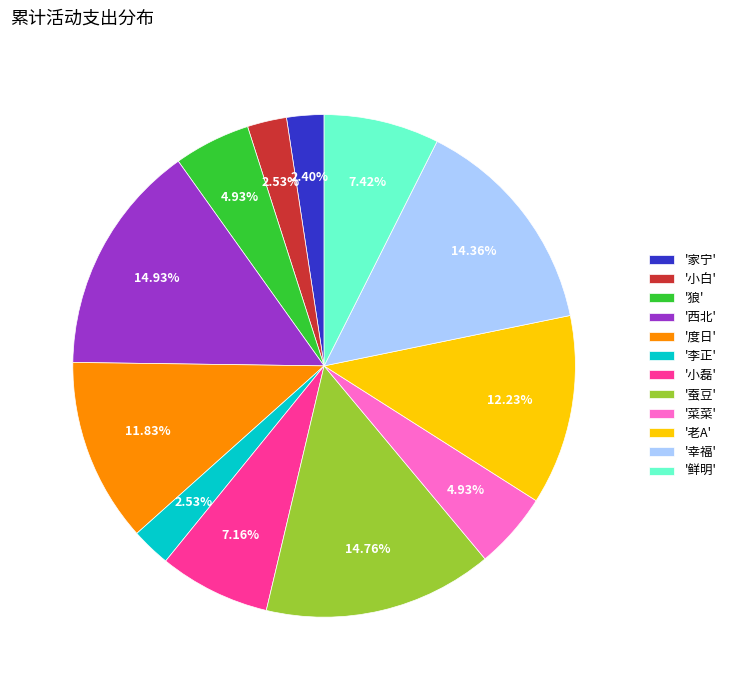

Does '小白' account for over 50% of the chart?

No